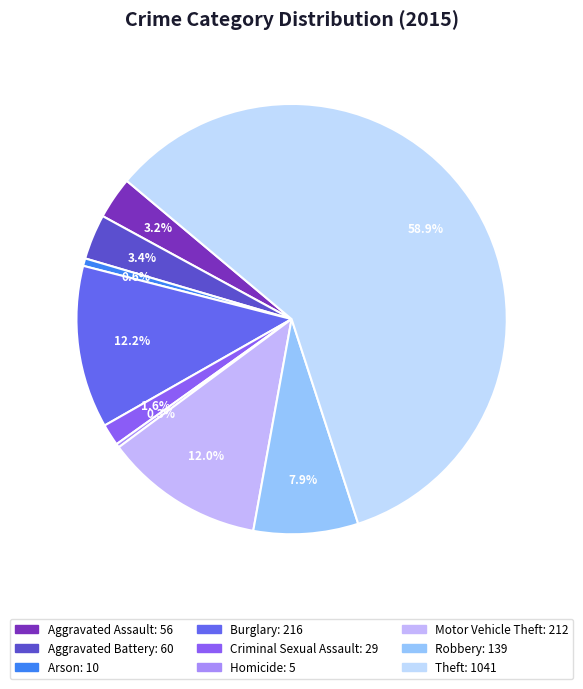

To the nearest percent, what percentage of the pie is Aggravated Battery?

3%